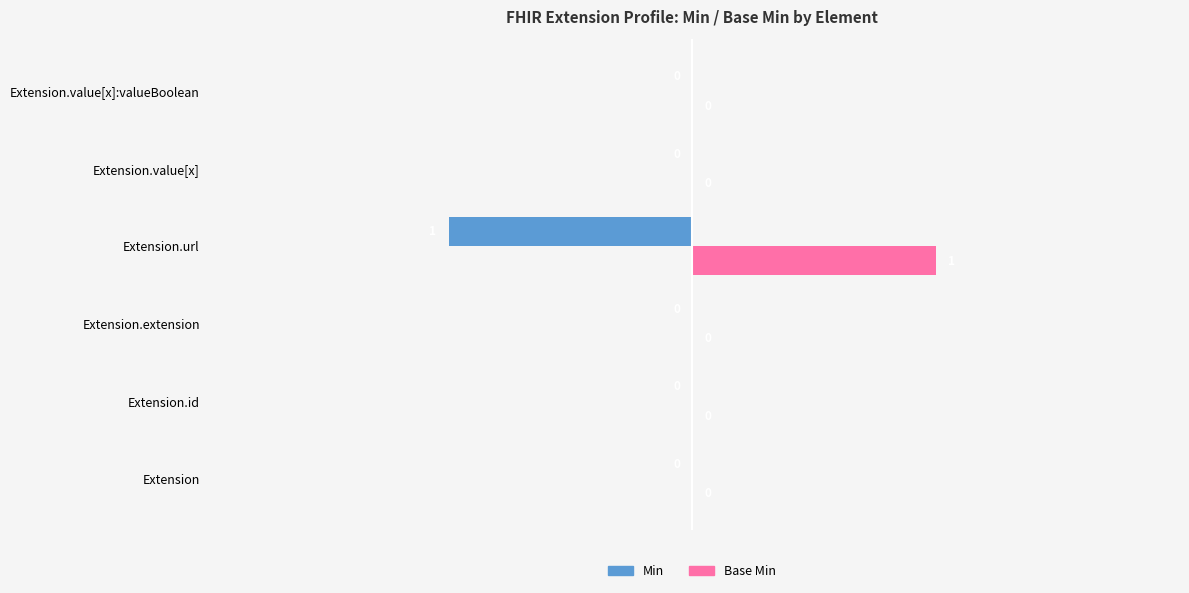

Which series has the largest total across all categories?

Base Min